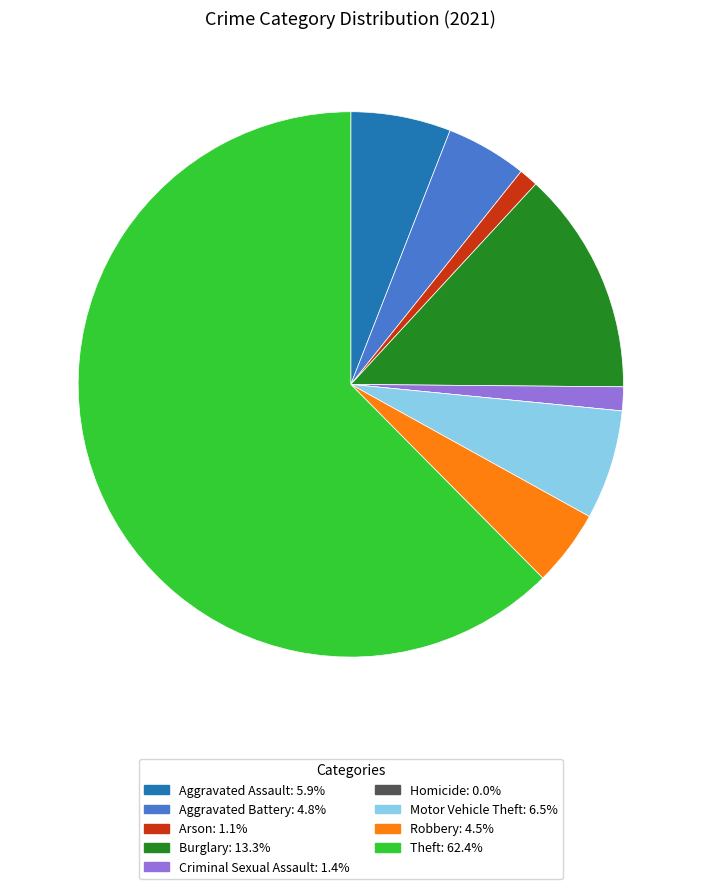

Combined, do Burglary and Criminal Sexual Assault account for over 50%?

No